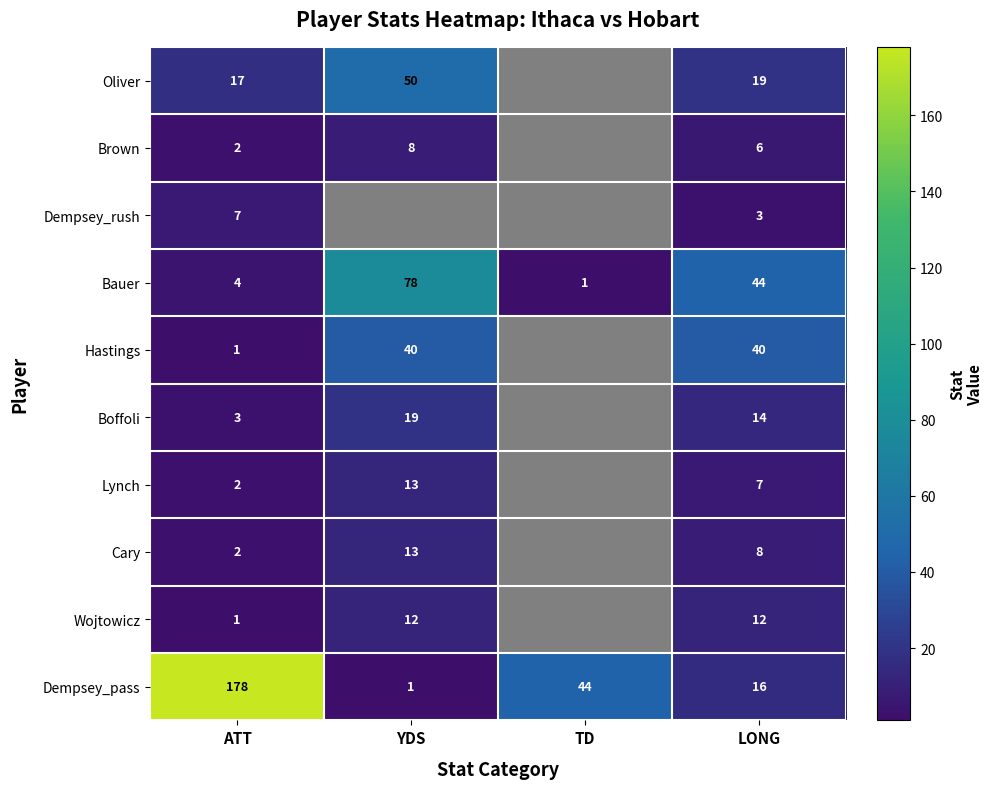

Between ATT and LONG, which series saw the biggest shift?

Dempsey_pass